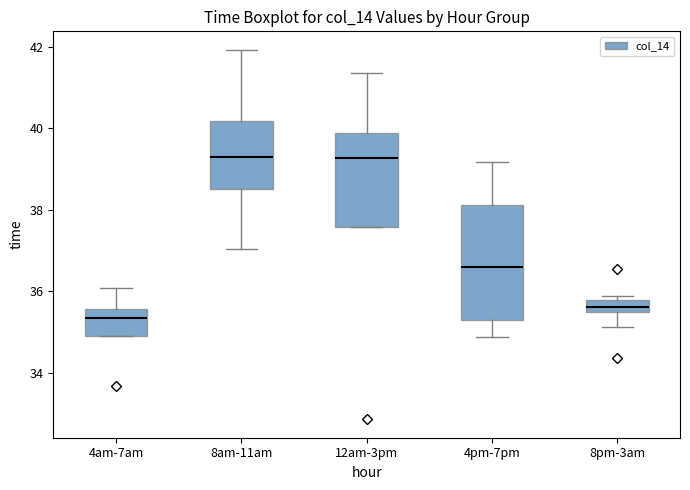

Reading left to right, transcribe this box plot: for each box, give where its median line is, the range the box spans, and where its two whiskers end, as read against the y-axis. The values are not printed on the chart, so give them approximately, as read against the axis.

4am-7am: median 35.4, box 35.0 to 35.6, whiskers 35.0 to 36.0
8am-11am: median 39.2, box 38.6 to 40.2, whiskers 37.0 to 42.0
12am-3pm: median 39.2, box 37.6 to 39.8, whiskers 37.6 to 41.4
4pm-7pm: median 36.6, box 35.2 to 38.2, whiskers 34.8 to 39.2
8pm-3am: median 35.6, box 35.4 to 35.8, whiskers 35.2 to 35.8 (just above the box's upper edge)